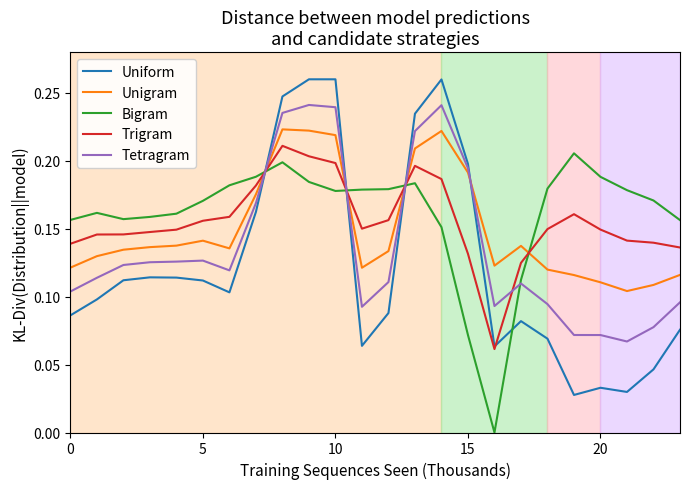

Which series has the largest range (max minus min)?

Uniform